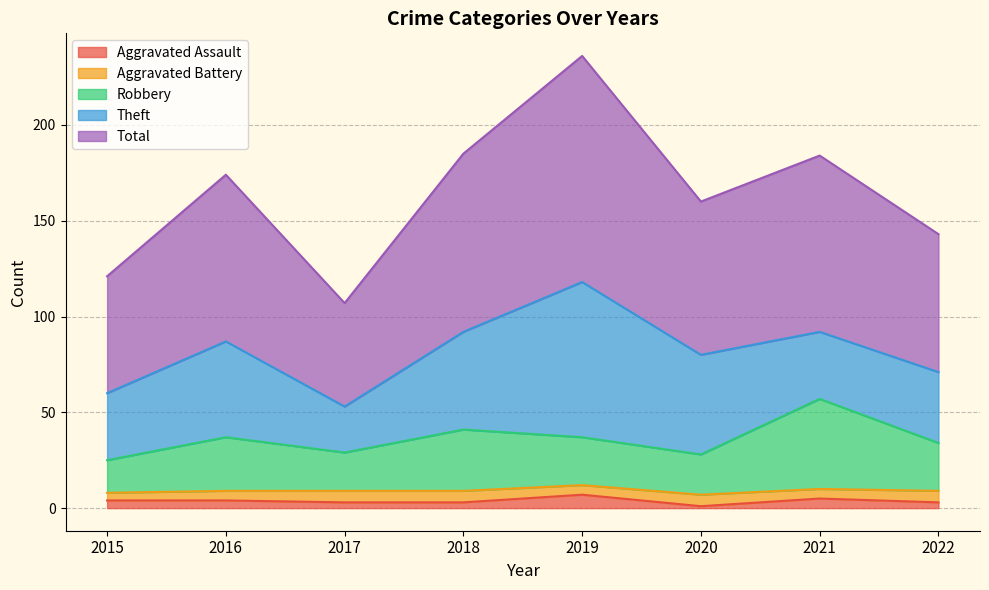

True or false: Robbery and Aggravated Assault cross at least once.

False